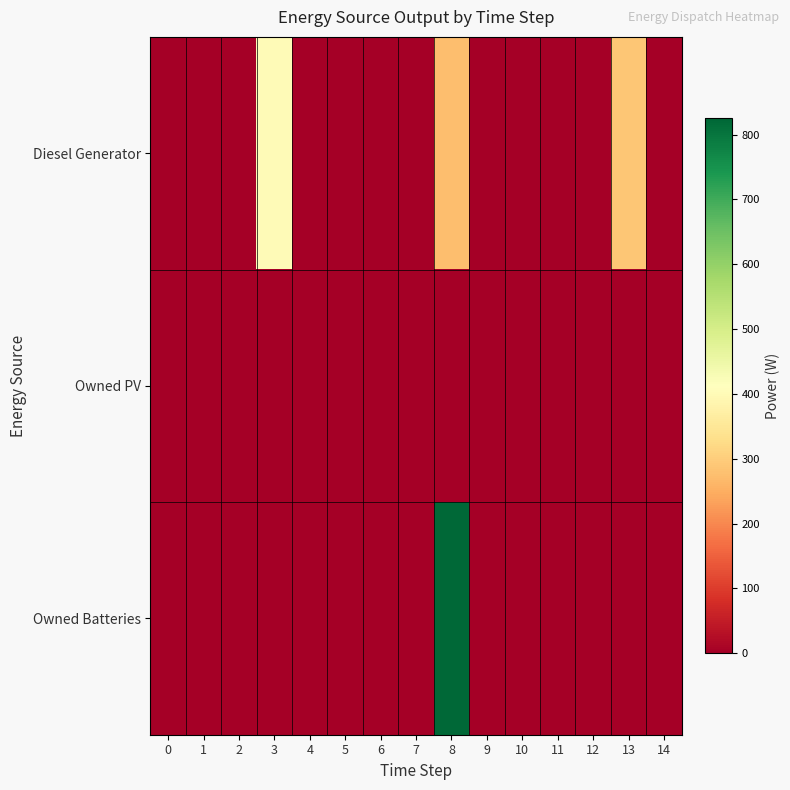

At which category is the sum across all series the highest?

8